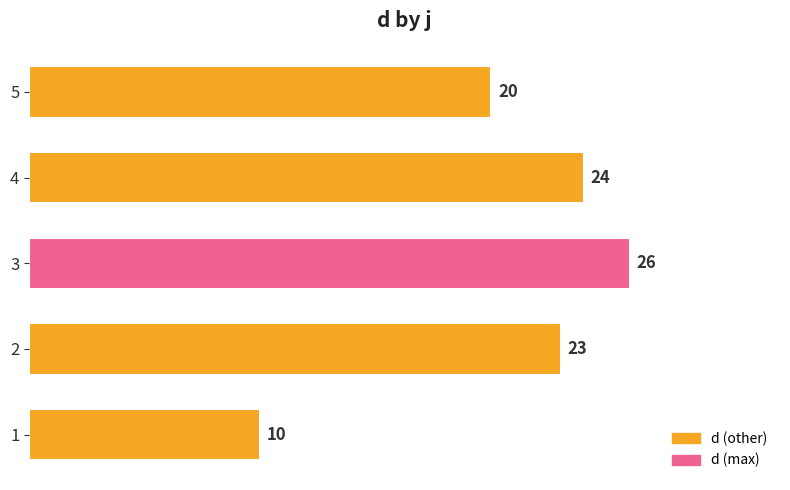

What is the minimum value shown in the chart?

10